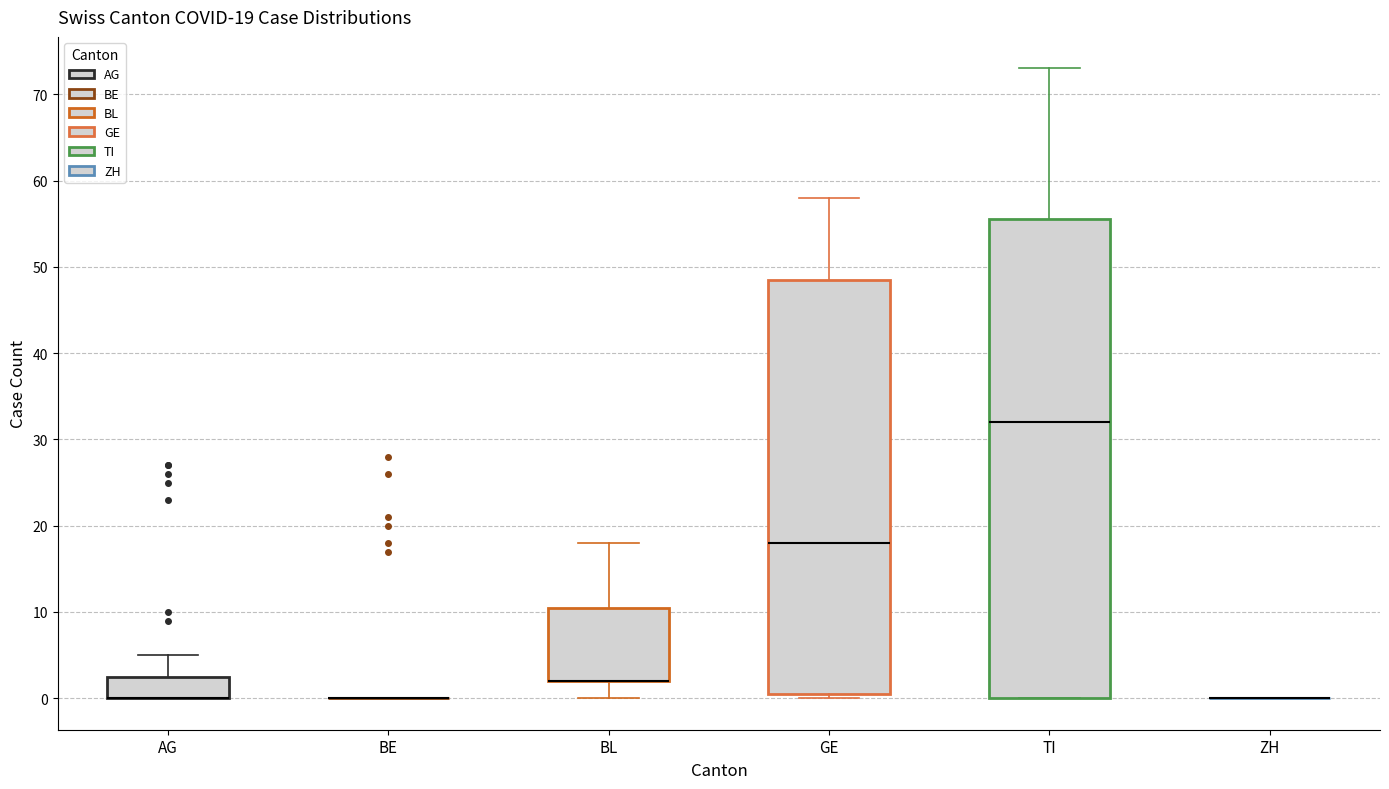

Comparing the boxes themselves (not the whiskers), which one is the tallest?

TI